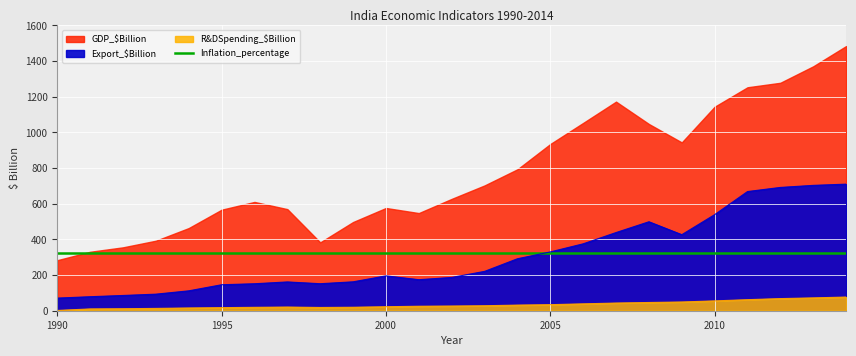

At which category is the sum across all series the highest?

2014